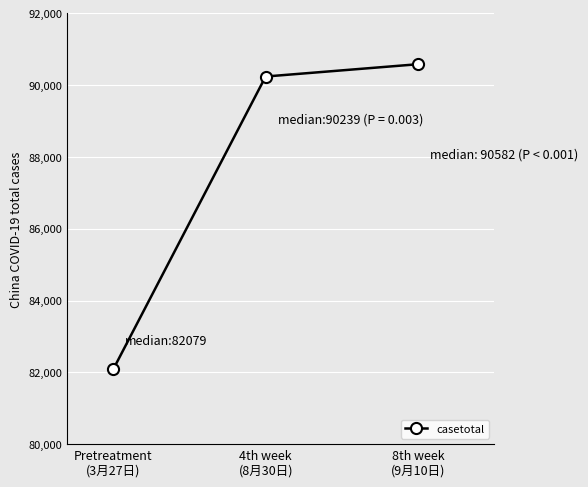

Reading left to right, extract all data points from this chart.

82079	90239	90582